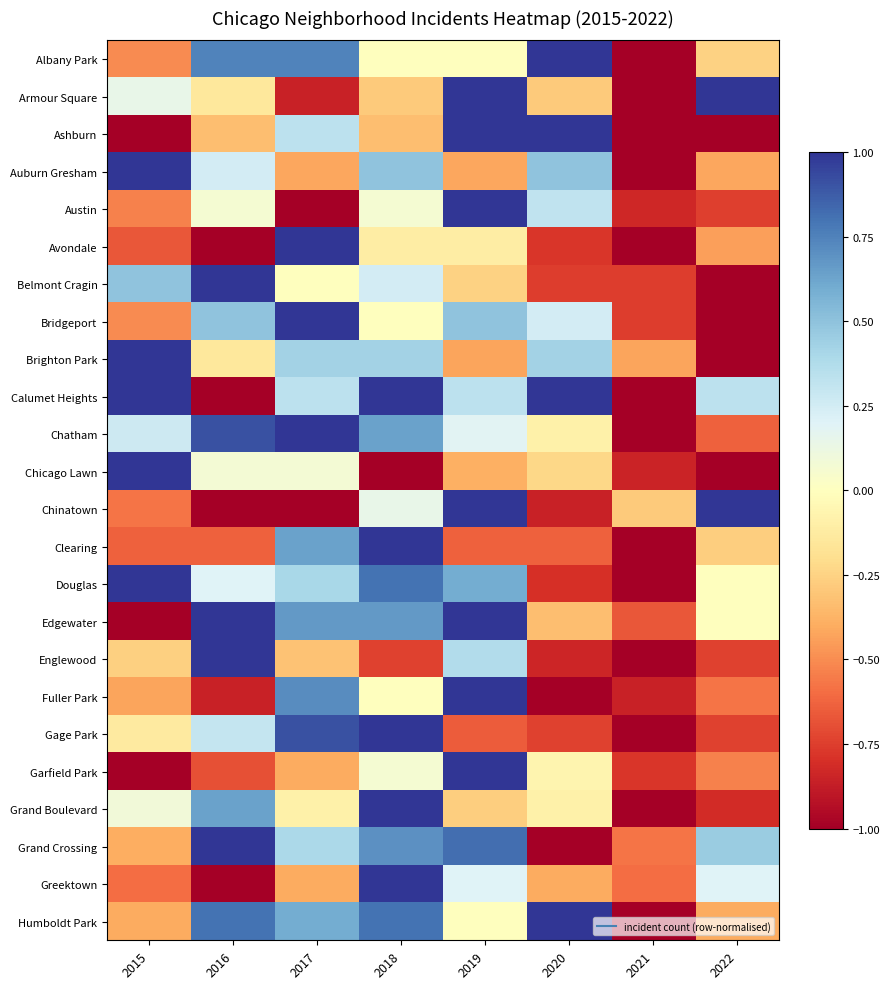

Reading left to right, what are all the values shown in this chart?

Albany Park: 2015=-0.5	2016=0.7	2017=0.7	2018=-0.0	2019=-0.0	2020=1.0	2021=-1.0	2022=-0.3
Armour Square: 2015=0.1	2016=-0.1	2017=-0.9	2018=-0.3	2019=1.0	2020=-0.3	2021=-1.0	2022=1.0
Ashburn: 2015=-1.0	2016=-0.3	2017=0.3	2018=-0.3	2019=1.0	2020=1.0	2021=-1.0	2022=-1.0
Auburn Gresham: 2015=1.0	2016=0.2	2017=-0.4	2018=0.5	2019=-0.4	2020=0.5	2021=-1.0	2022=-0.4
Austin: 2015=-0.5	2016=0.1	2017=-1.0	2018=0.1	2019=1.0	2020=0.3	2021=-0.8	2022=-0.7
Avondale: 2015=-0.7	2016=-1.0	2017=1.0	2018=-0.1	2019=-0.1	2020=-0.8	2021=-1.0	2022=-0.4
Belmont Cragin: 2015=0.5	2016=1.0	2017=-0.0	2018=0.2	2019=-0.3	2020=-0.8	2021=-0.8	2022=-1.0
Bridgeport: 2015=-0.5	2016=0.5	2017=1.0	2018=-0.0	2019=0.5	2020=0.2	2021=-0.8	2022=-1.0
Brighton Park: 2015=1.0	2016=-0.1	2017=0.4	2018=0.4	2019=-0.4	2020=0.4	2021=-0.4	2022=-1.0
Calumet Heights: 2015=1.0	2016=-1.0	2017=0.3	2018=1.0	2019=0.3	2020=1.0	2021=-1.0	2022=0.3
Chatham: 2015=0.3	2016=0.9	2017=1.0	2018=0.6	2019=0.2	2020=-0.1	2021=-1.0	2022=-0.6
Chicago Lawn: 2015=1.0	2016=0.1	2017=0.1	2018=-1.0	2019=-0.4	2020=-0.2	2021=-0.8	2022=-1.0
Chinatown: 2015=-0.6	2016=-1.0	2017=-1.0	2018=0.1	2019=1.0	2020=-0.9	2021=-0.3	2022=1.0
Clearing: 2015=-0.6	2016=-0.6	2017=0.6	2018=1.0	2019=-0.6	2020=-0.6	2021=-1.0	2022=-0.3
Douglas: 2015=1.0	2016=0.2	2017=0.4	2018=0.8	2019=0.6	2020=-0.8	2021=-1.0	2022=-0.0
Edgewater: 2015=-1.0	2016=1.0	2017=0.7	2018=0.7	2019=1.0	2020=-0.3	2021=-0.7	2022=-0.0
Englewood: 2015=-0.3	2016=1.0	2017=-0.3	2018=-0.7	2019=0.4	2020=-0.8	2021=-1.0	2022=-0.7
Fuller Park: 2015=-0.4	2016=-0.9	2017=0.7	2018=-0.0	2019=1.0	2020=-1.0	2021=-0.9	2022=-0.6
Gage Park: 2015=-0.1	2016=0.3	2017=0.9	2018=1.0	2019=-0.7	2020=-0.7	2021=-1.0	2022=-0.7
Garfield Park: 2015=-1.0	2016=-0.7	2017=-0.4	2018=0.1	2019=1.0	2020=-0.1	2021=-0.8	2022=-0.5
Grand Boulevard: 2015=0.1	2016=0.6	2017=-0.1	2018=1.0	2019=-0.3	2020=-0.1	2021=-1.0	2022=-0.8
Grand Crossing: 2015=-0.4	2016=1.0	2017=0.4	2018=0.7	2019=0.8	2020=-1.0	2021=-0.6	2022=0.5
Greektown: 2015=-0.6	2016=-1.0	2017=-0.4	2018=1.0	2019=0.2	2020=-0.4	2021=-0.6	2022=0.2
Humboldt Park: 2015=-0.4	2016=0.8	2017=0.6	2018=0.8	2019=-0.0	2020=1.0	2021=-1.0	2022=-0.4